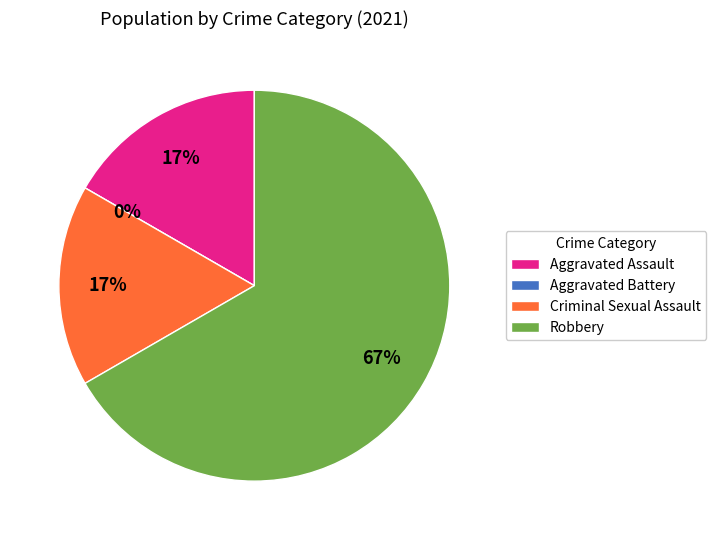

Is there any slice that represents more than half of the pie?

Yes